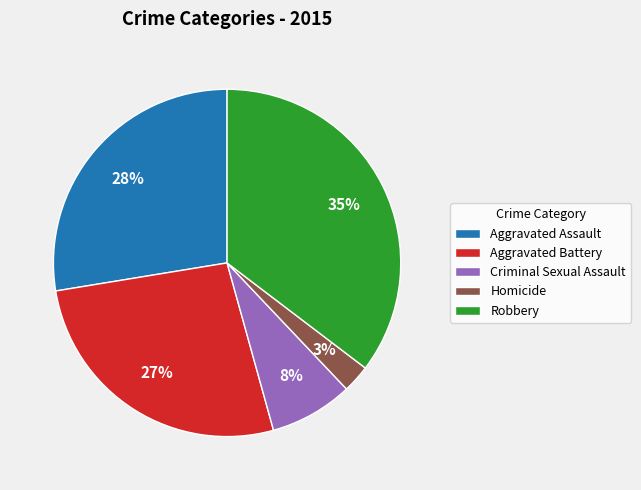

Which slice is the largest?

Robbery